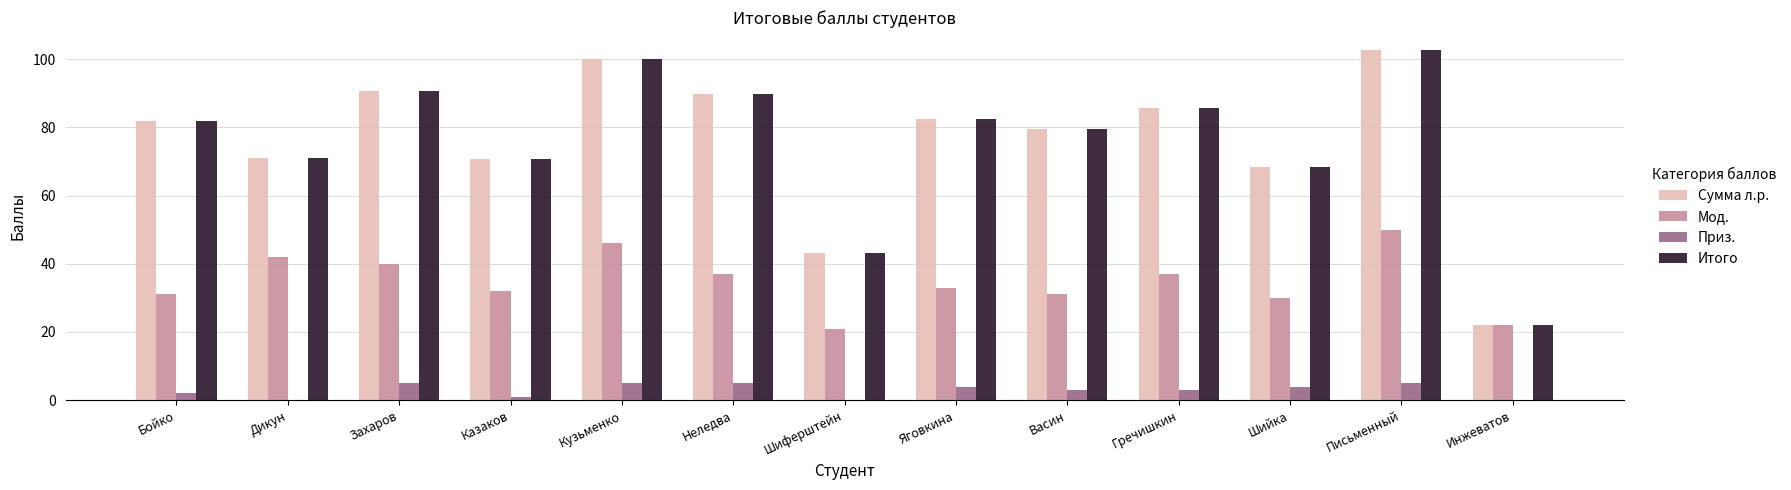

Is the value of Итого at Дикун greater than the value of Приз. at Неледва?

Yes